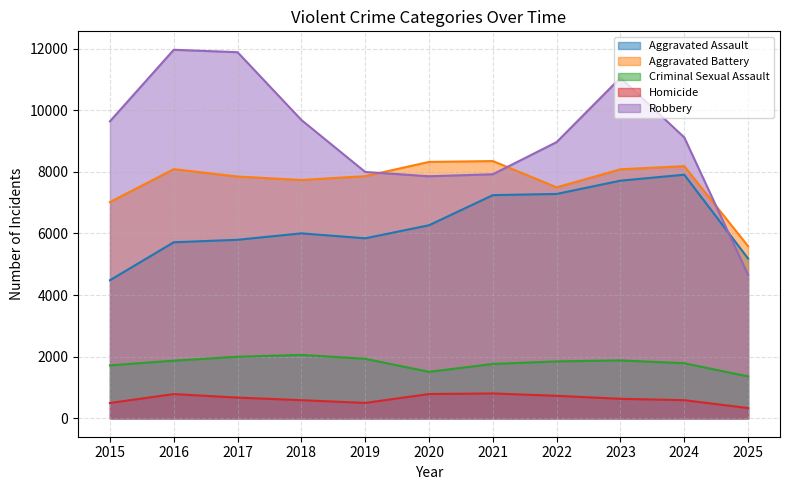

How many interior local valleys does the Robbery series have?

1